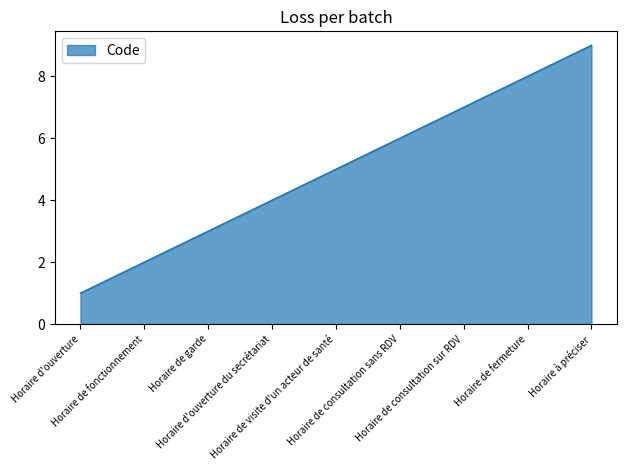

What is the greatest value displayed?

9